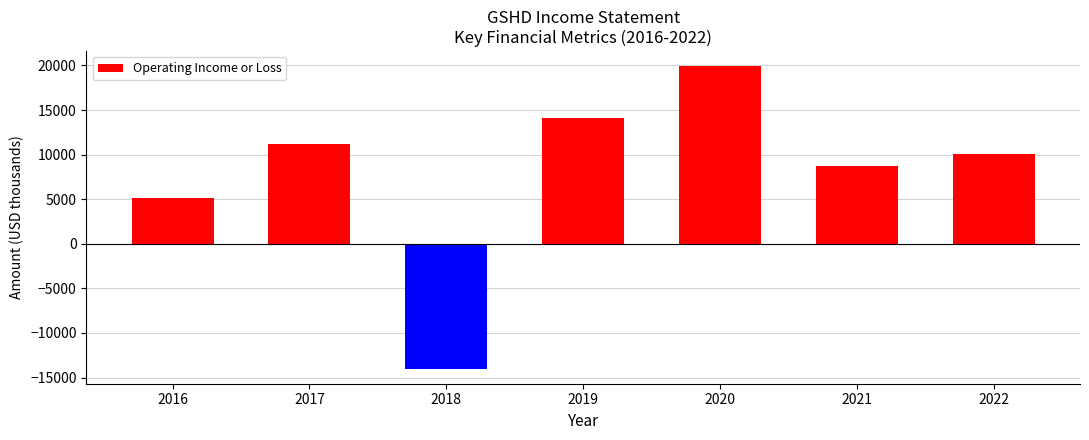

True or false: the data shows 11200 at 2017.

True